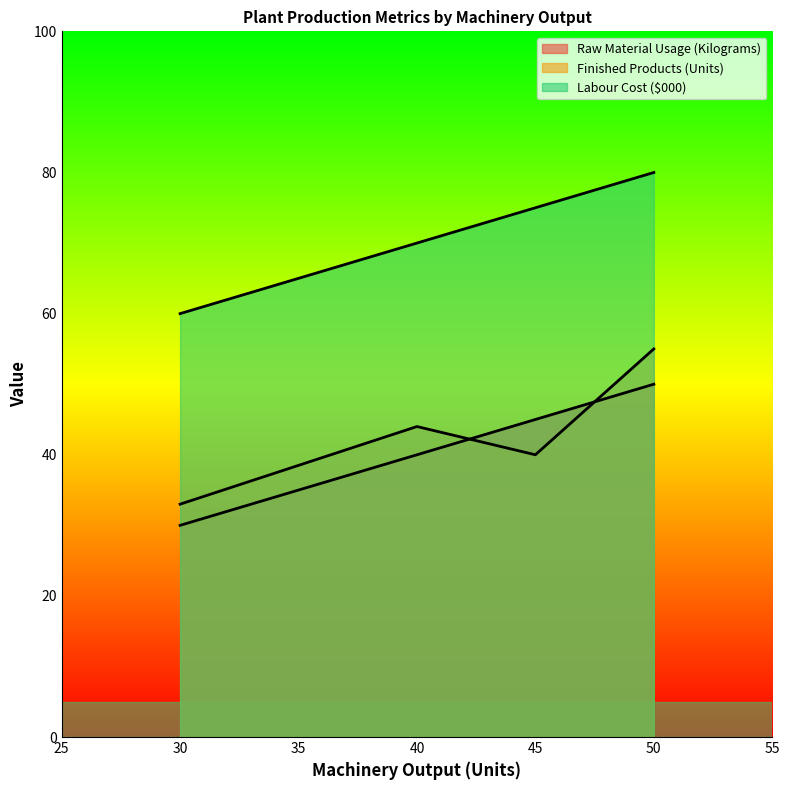

What is the difference between the maximum and minimum values in the Labour Cost ($000) series?

20